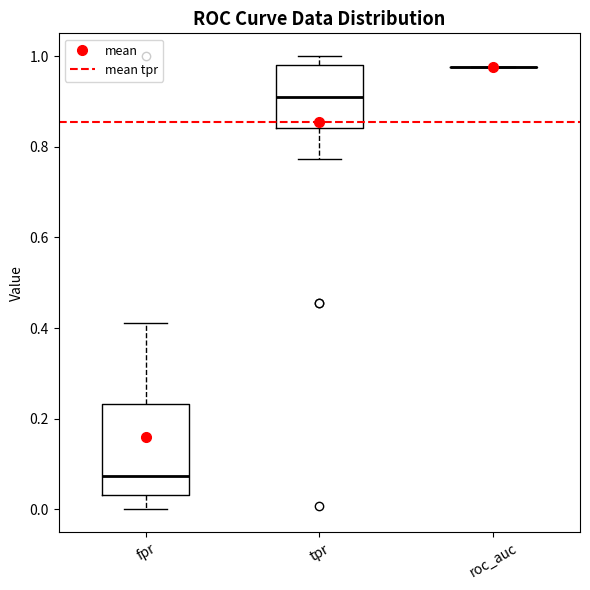

Where does the upper whisker of the box for fpr end on the y-axis? The values are not printed on the chart, so give them approximately, as read against the axis.

0.42